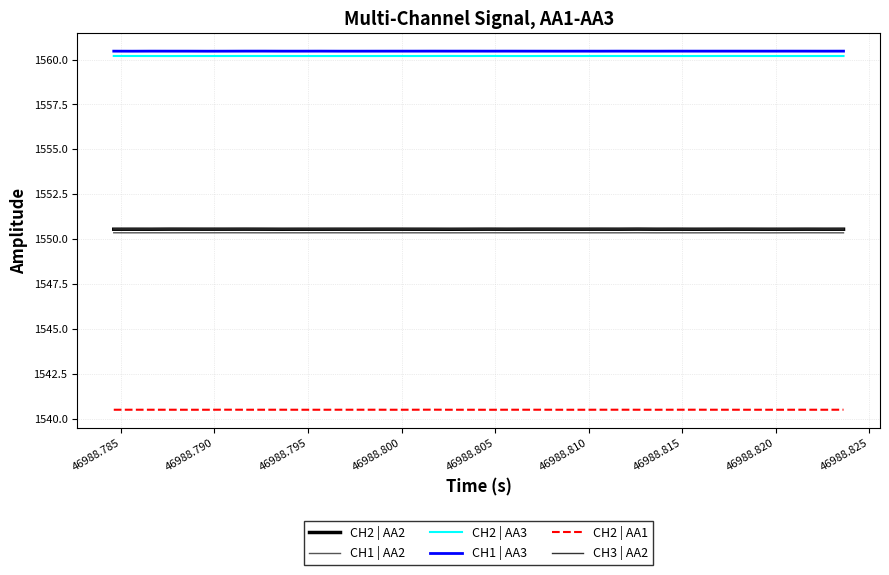

What is the smallest value displayed?

1540.5